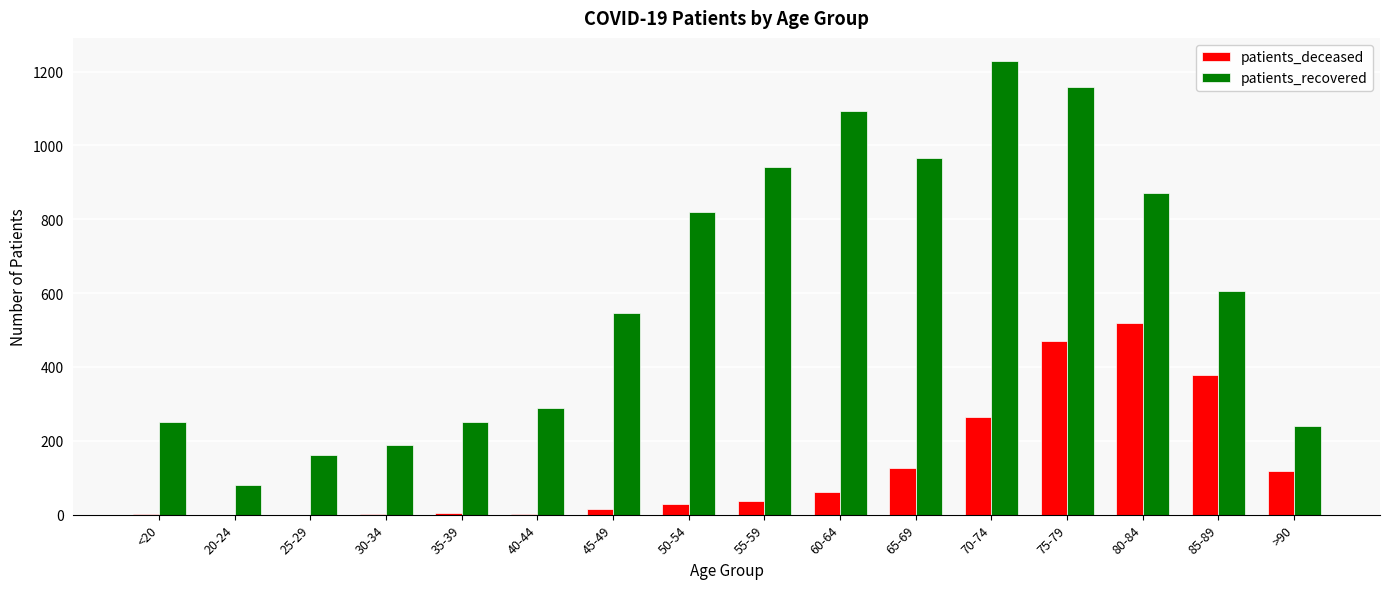

Are the bars grouped side by side (vs. stacked)?

Yes